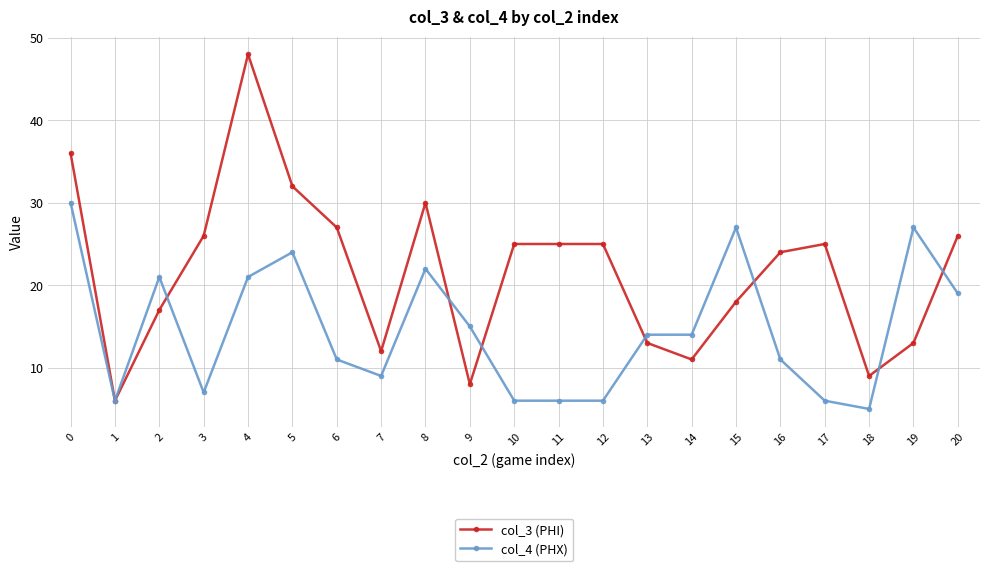

The col_3 (PHI) series shows 26 at 20. True or false?

True